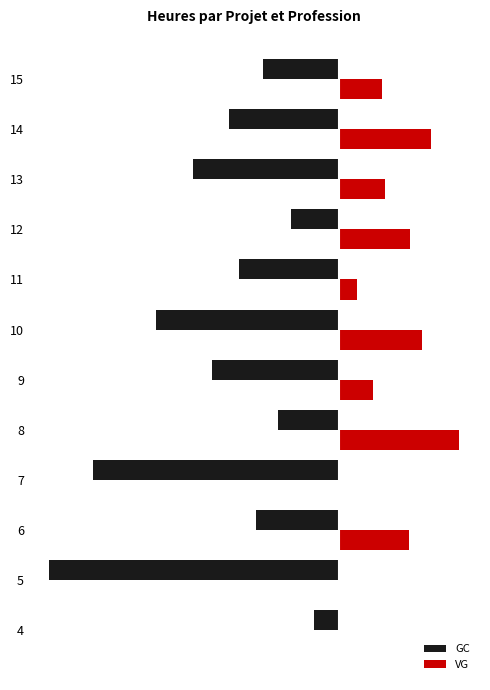

What are all the series names shown in the legend?

GC, VG